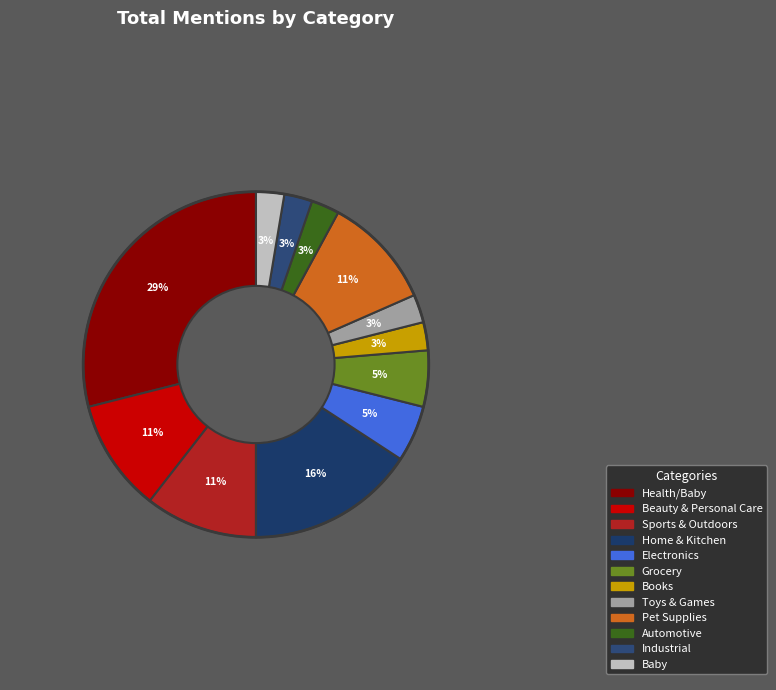

Count the number of slices in the pie.

12